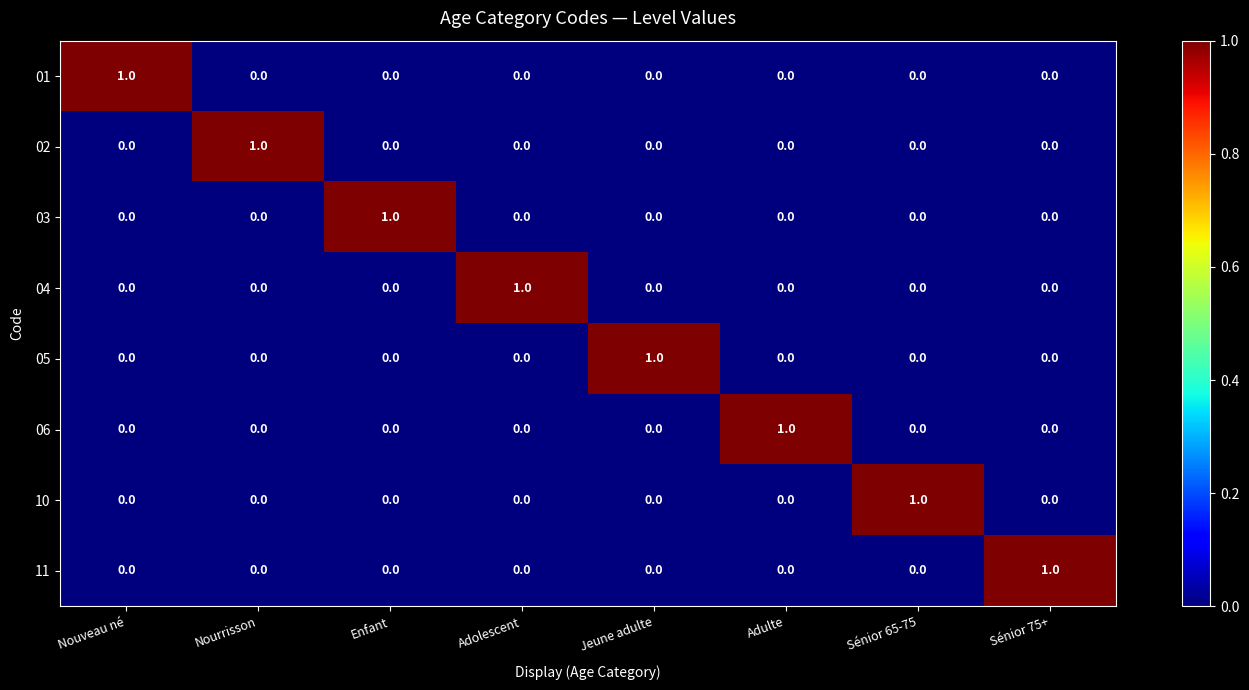

At how many categories does at least one series exceed 0?

8